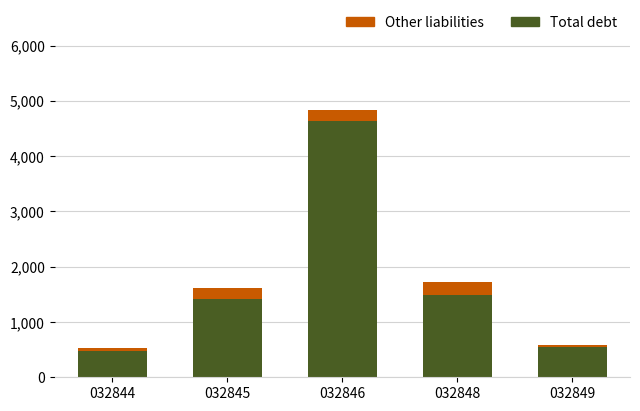

What is the minimum value for Total debt?

483.0